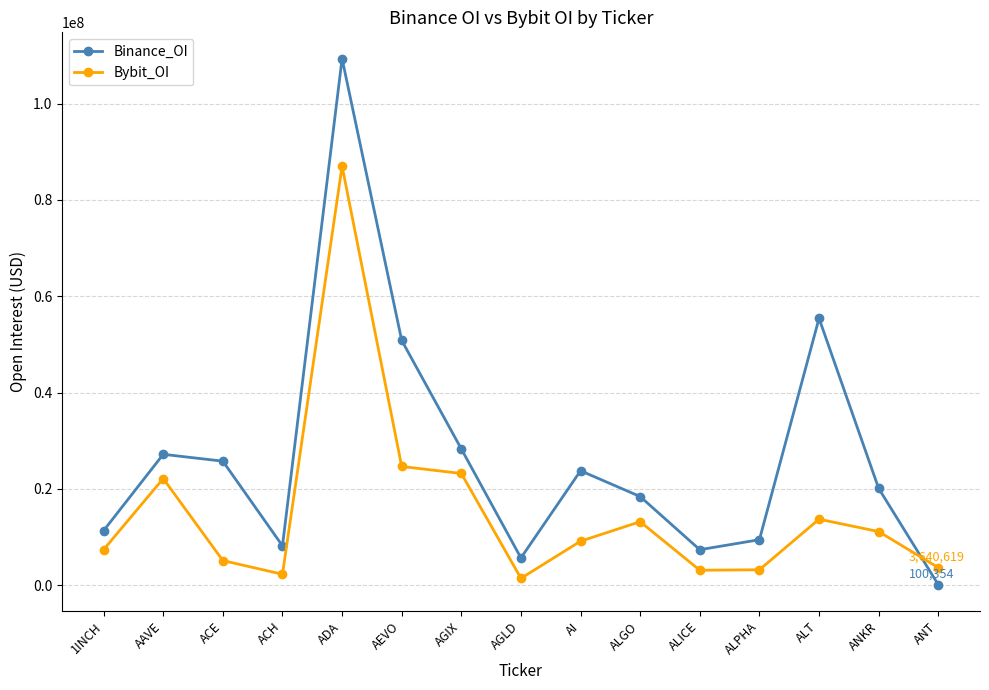

What is the difference between the highest and lowest values at ALPHA?

6245433